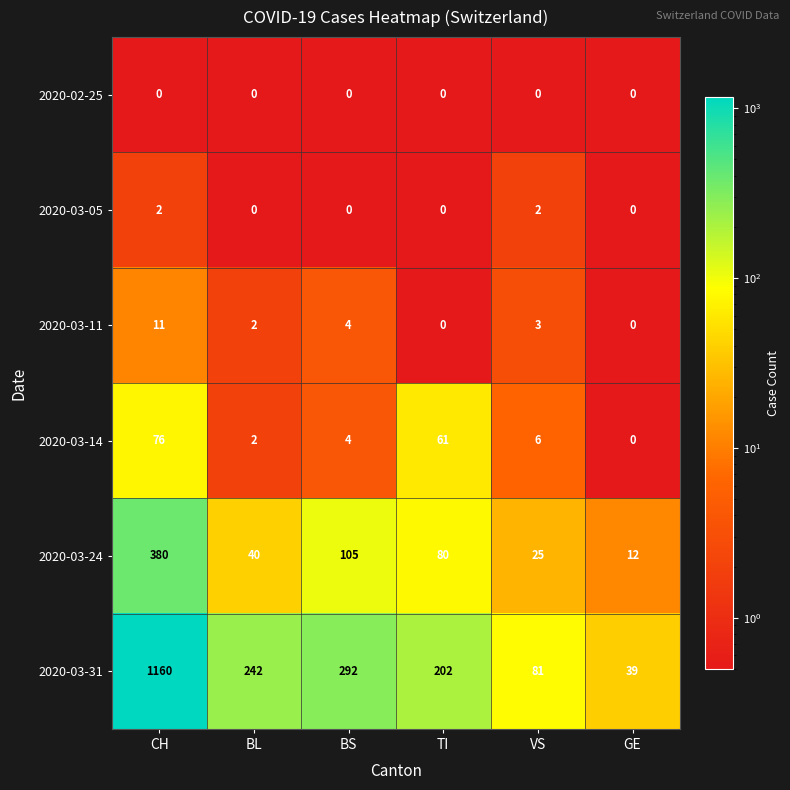

Which category has the highest value in the 2020-03-31 series?

CH